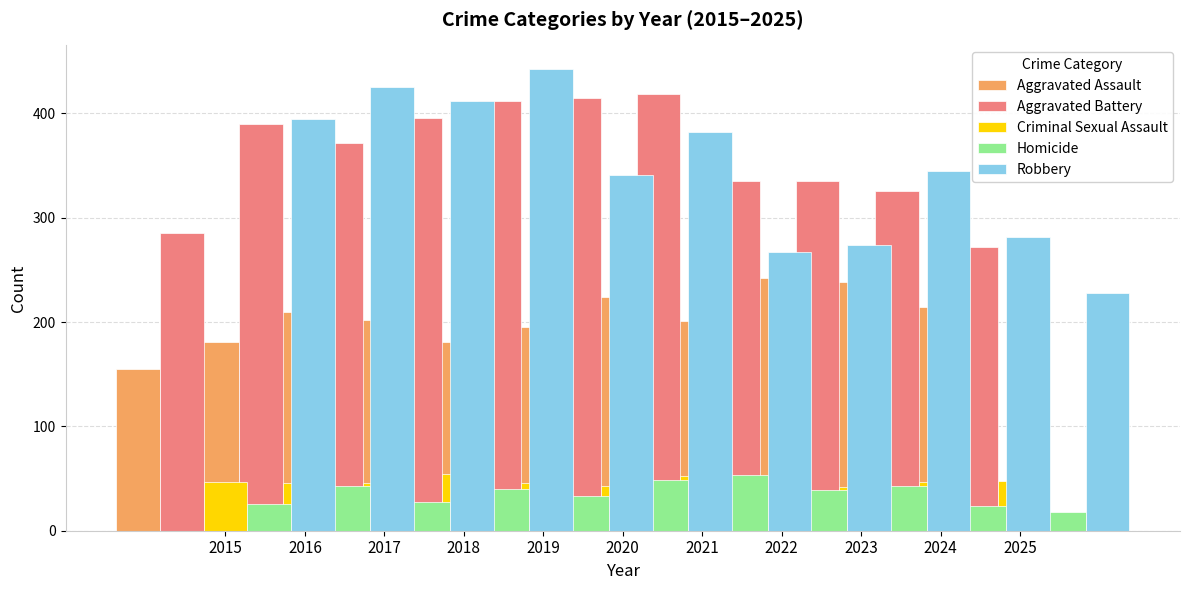

How many data points in Aggravated Battery are above 372?

5